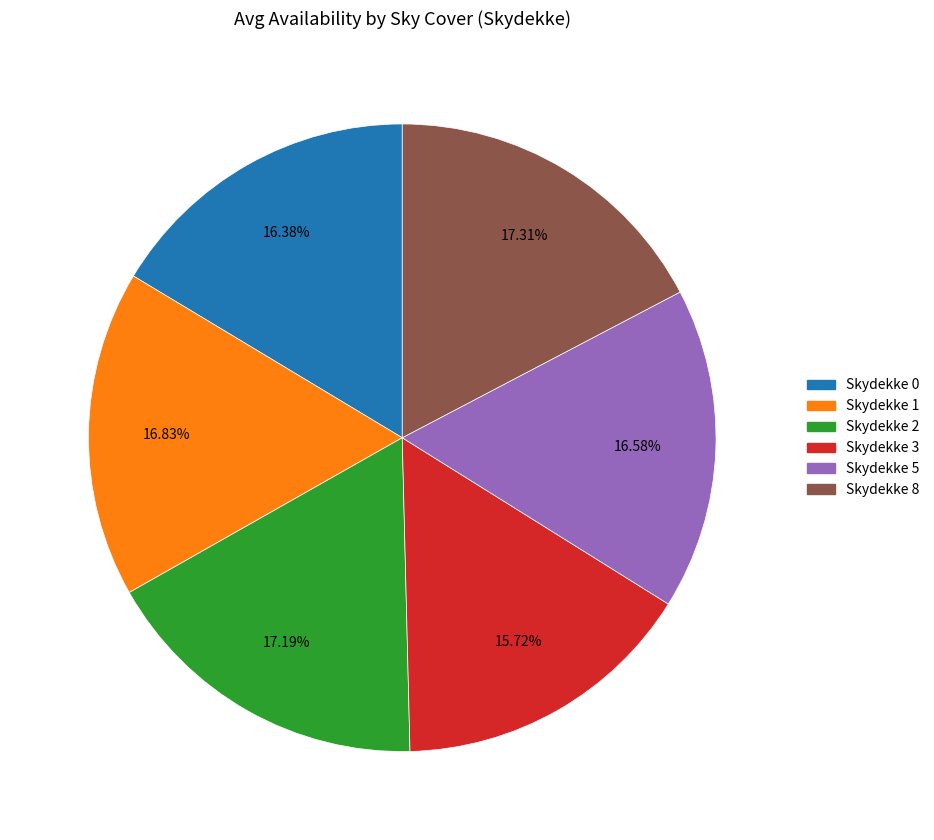

Is there any slice that represents more than half of the pie?

No